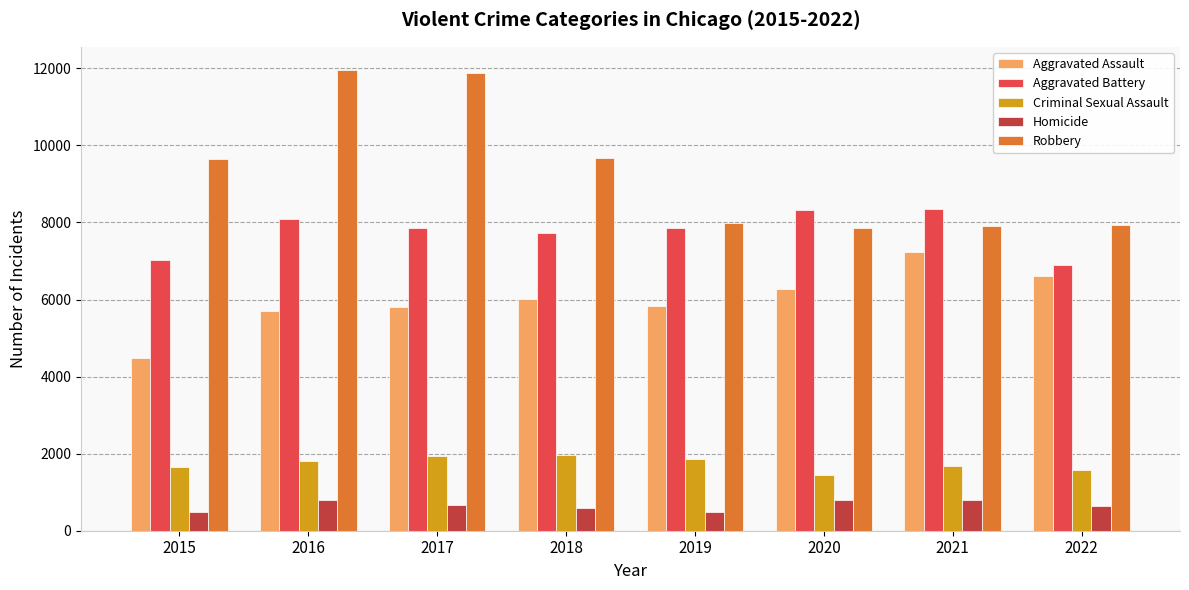

At which label is Aggravated Battery closest to 7622?

2018